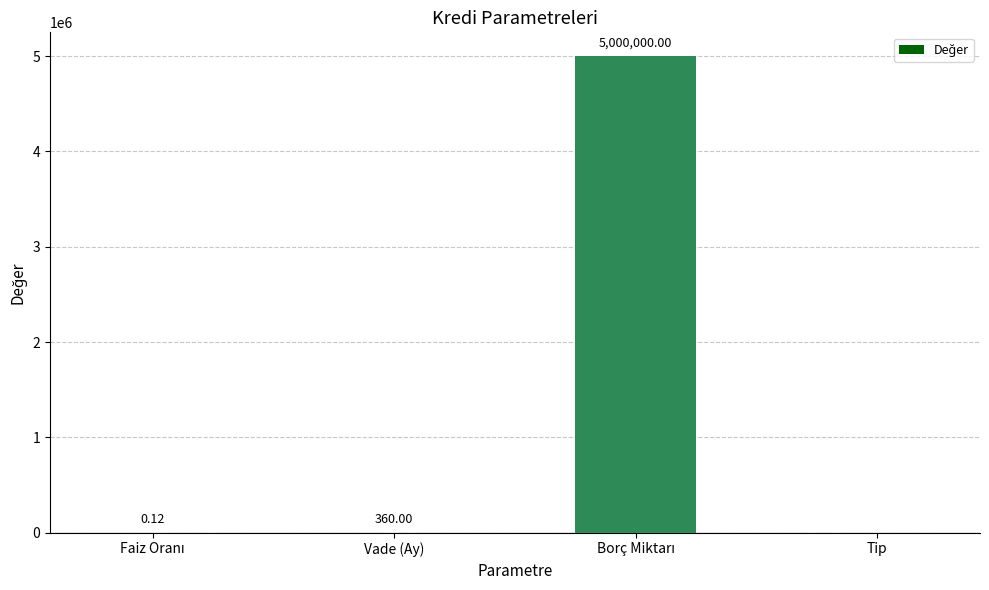

What is the sum of all values?

5000360.1